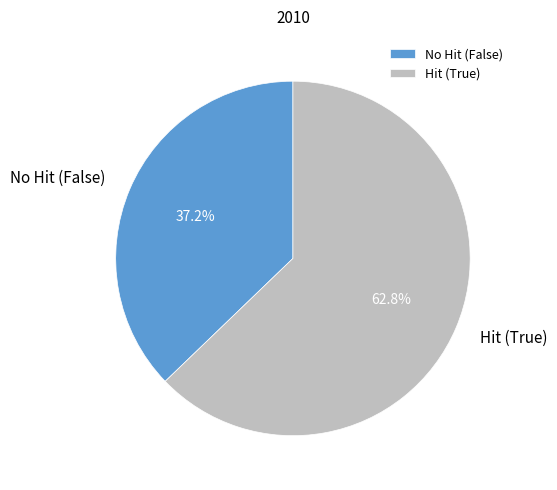

Is there a majority slice in this chart?

Yes